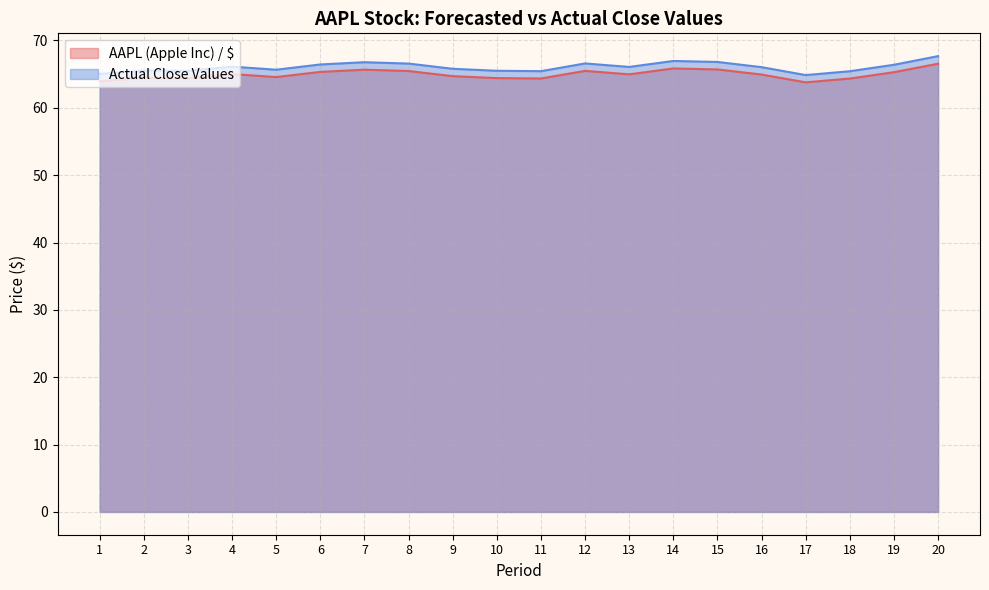

Does the chart have visible grid lines?

Yes